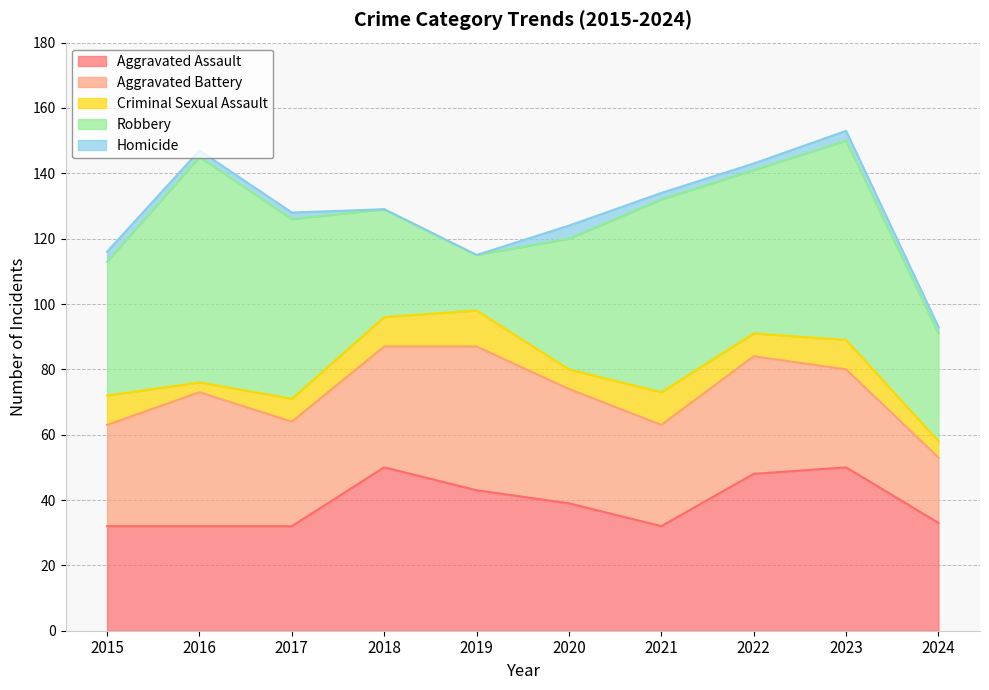

True or false: Robbery and Homicide intersect in this chart.

False